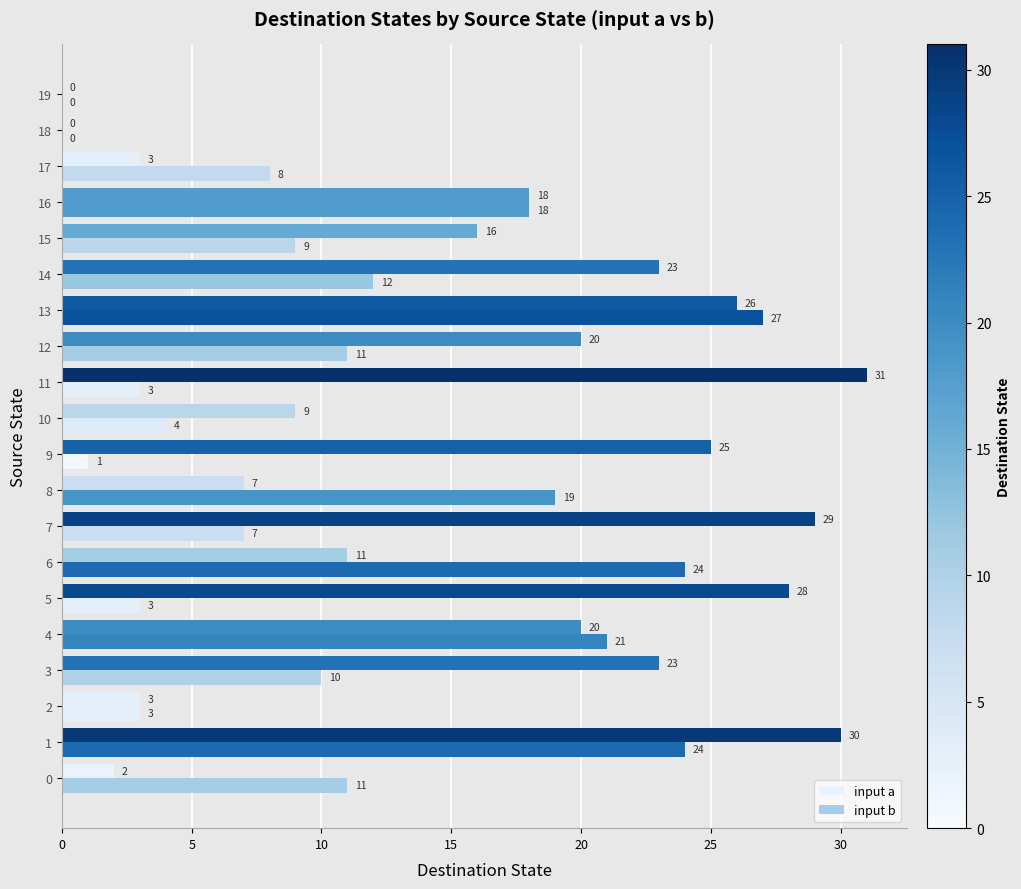

How many values in input b are above zero?

18